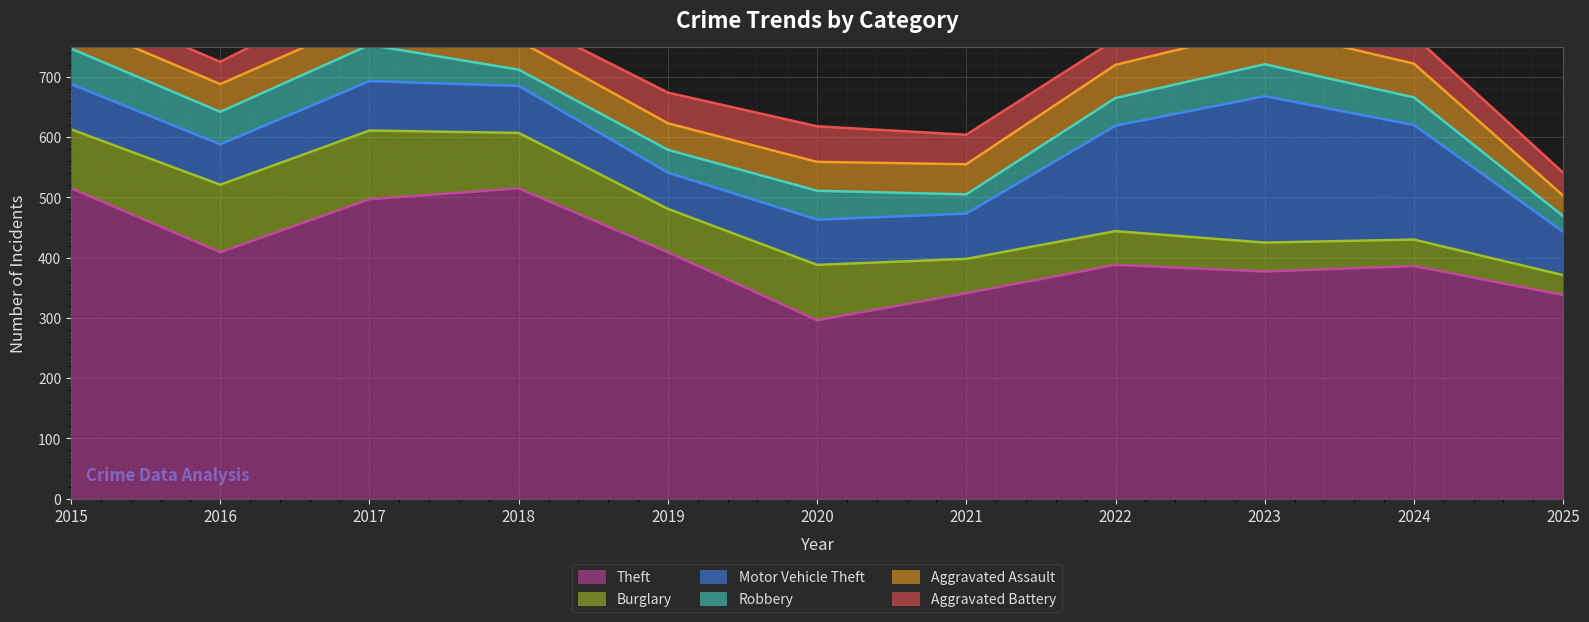

What value does the Motor Vehicle Theft series have at 2023, to the nearest 10?

240